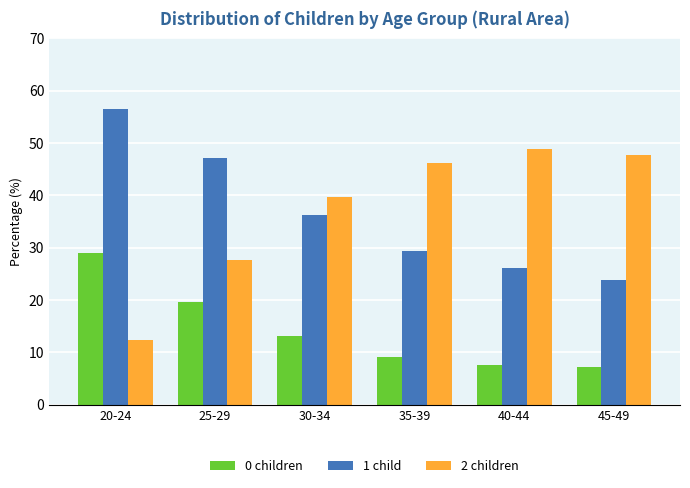

What is the total value across all series at 40-44?

82.5